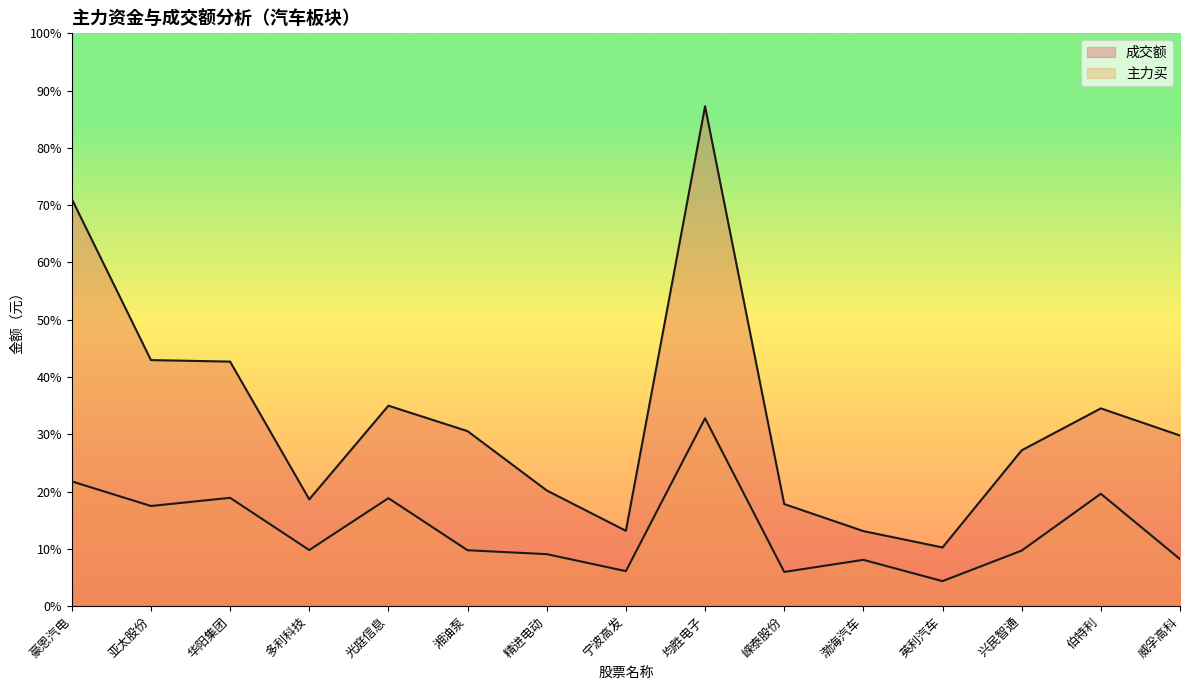

What is the difference between the highest and lowest values at 精进电动?

200184622